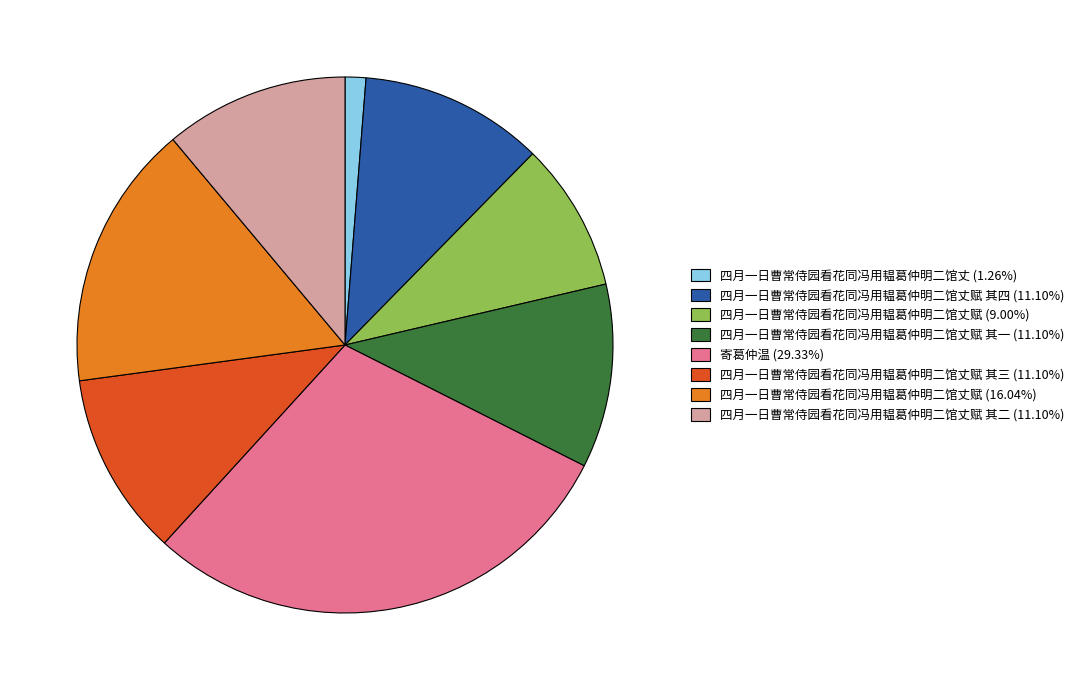

Approximately how many times larger is the value at 四月一日曹常侍园看花同冯用韫葛仲明二馆丈赋 (16.04%) compared to 四月一日曹常侍园看花同冯用韫葛仲明二馆丈赋 其三 (11.10%)?

1.4